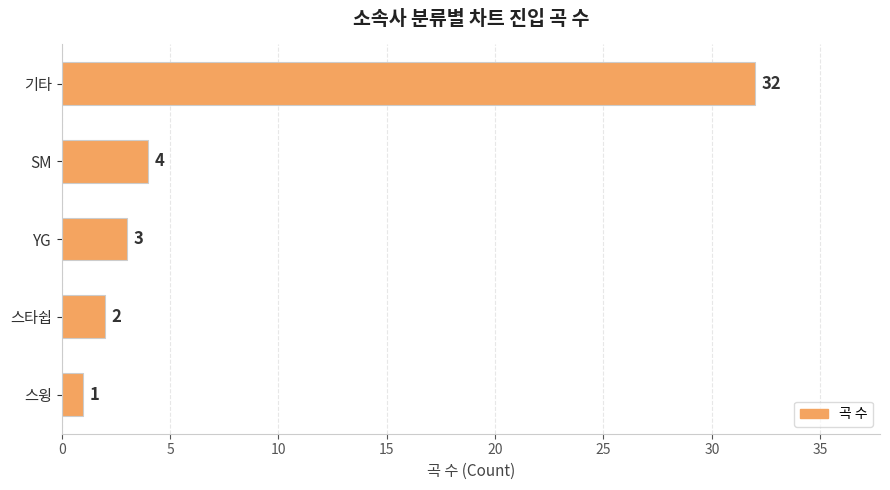

Between 기타 and YG, which is larger?

기타